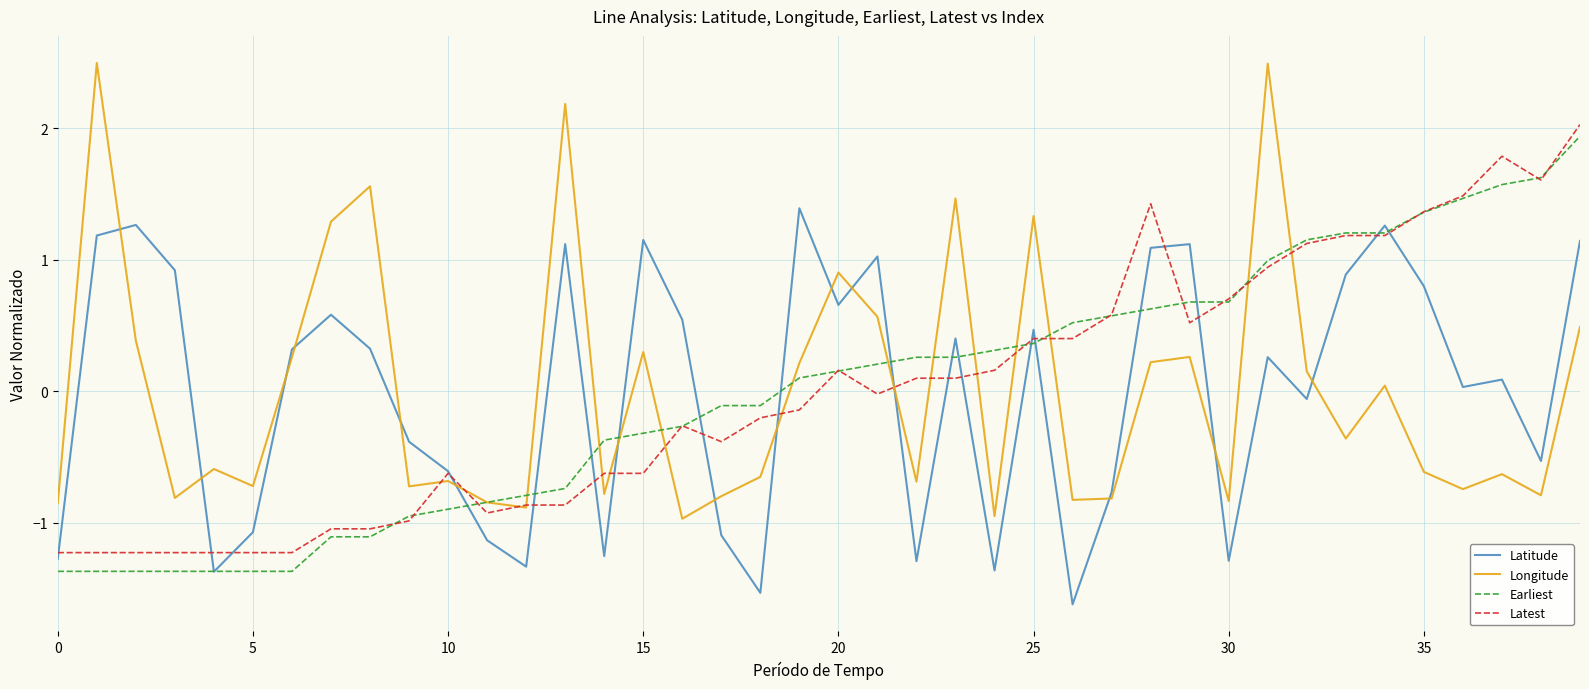

What is the highest value of the Latitude series?

1.4